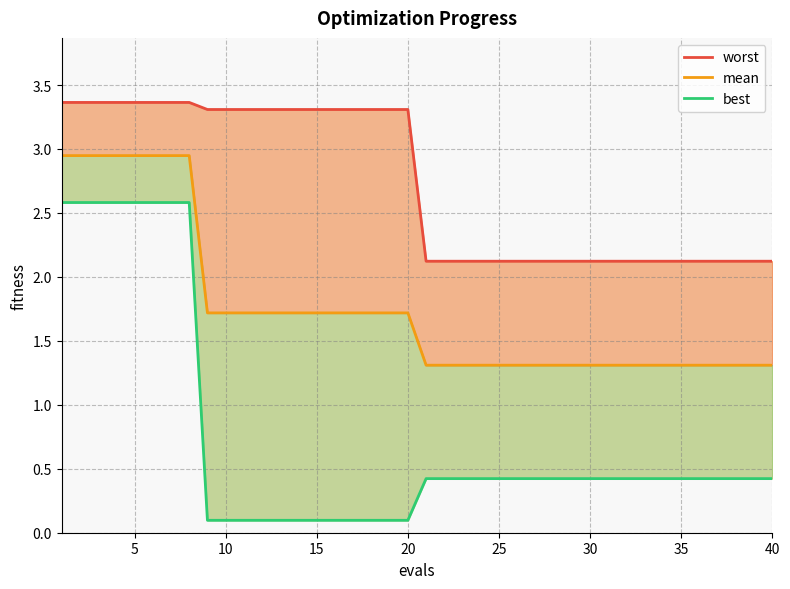

List the series in order of their overall mean, lowest first.

best, mean, worst